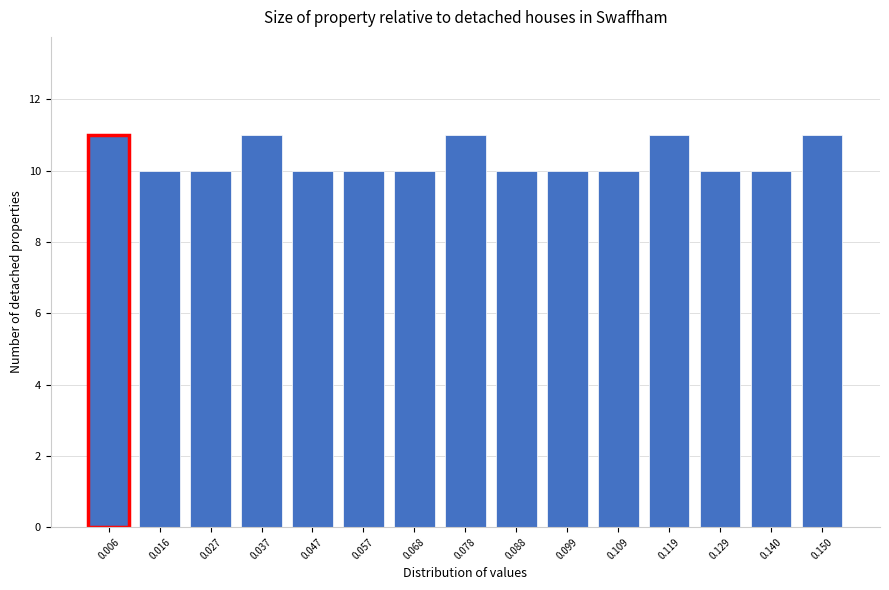

Reading right to left, what are all the values shown in this chart?

11	10	10	11	10	10	10	11	10	10	10	11	10	10	11